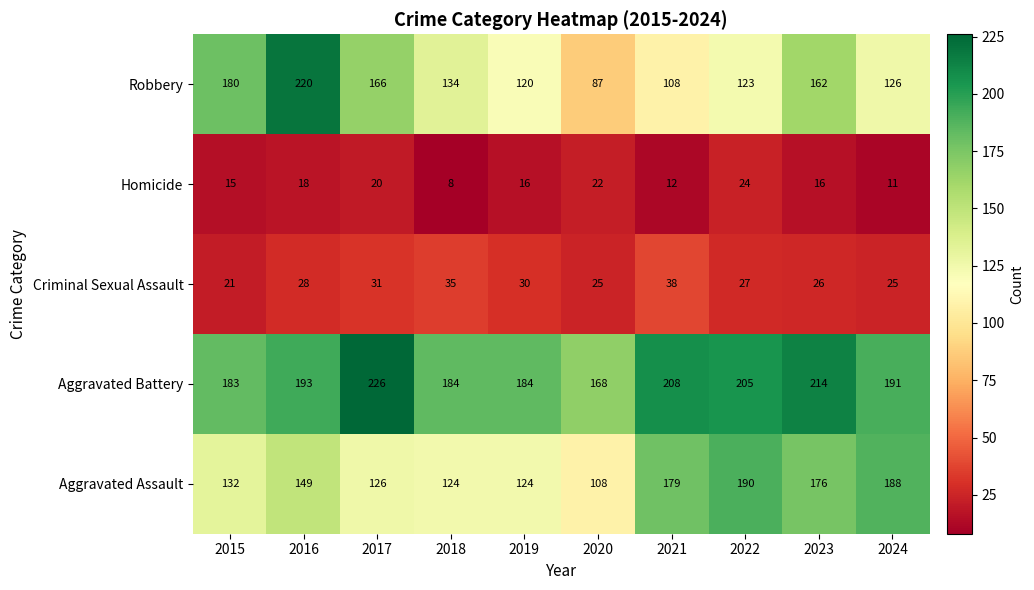

At 2018, list the series in order from smallest to largest.

Homicide, Criminal Sexual Assault, Aggravated Assault, Robbery, Aggravated Battery